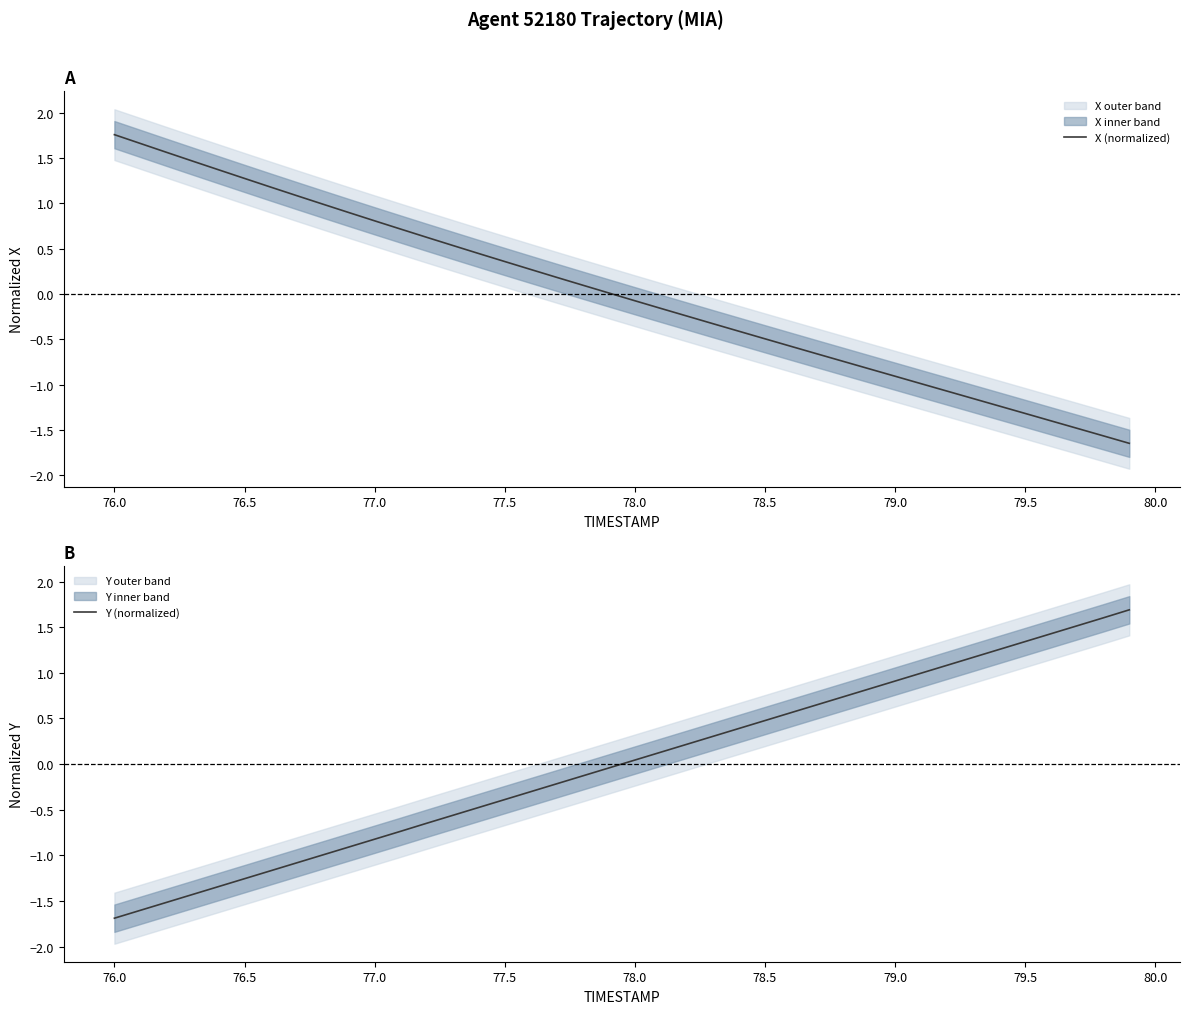

What is the minimum value for Y (normalized)?

-1.7